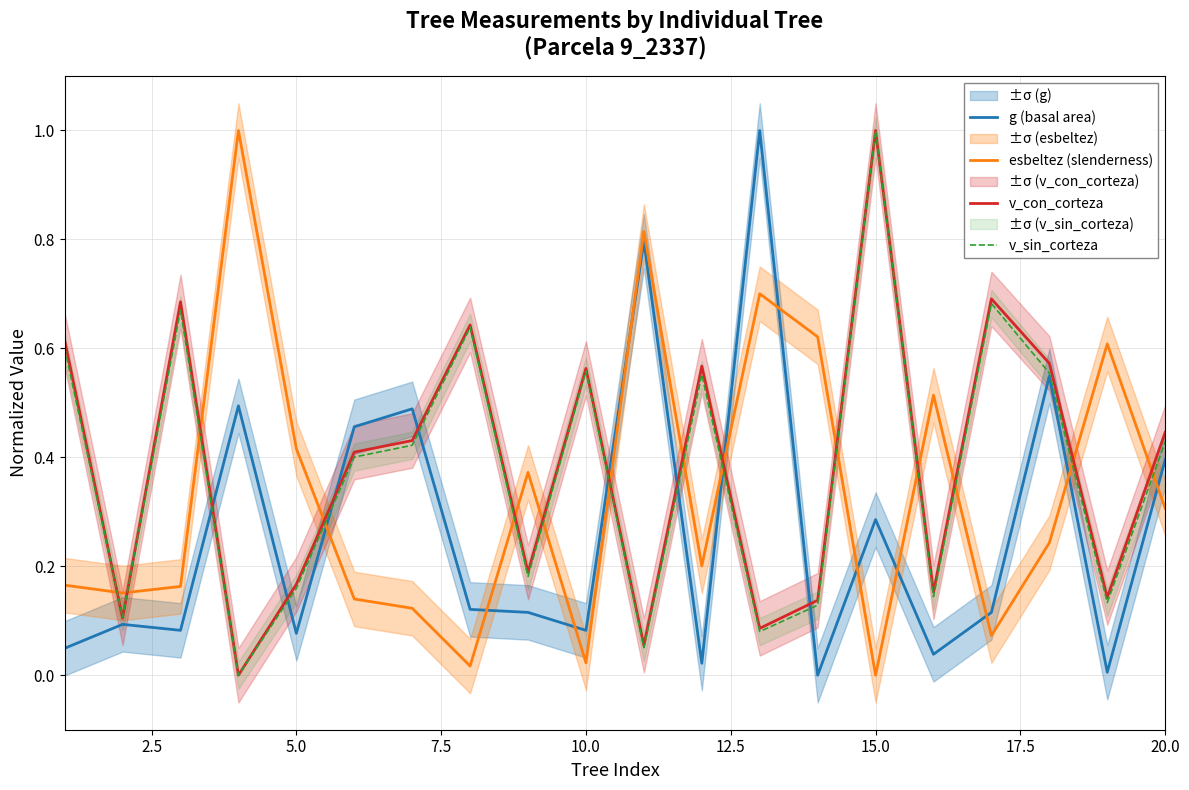

What is the value of the v_con_corteza point at the 3rd from the left?

0.7